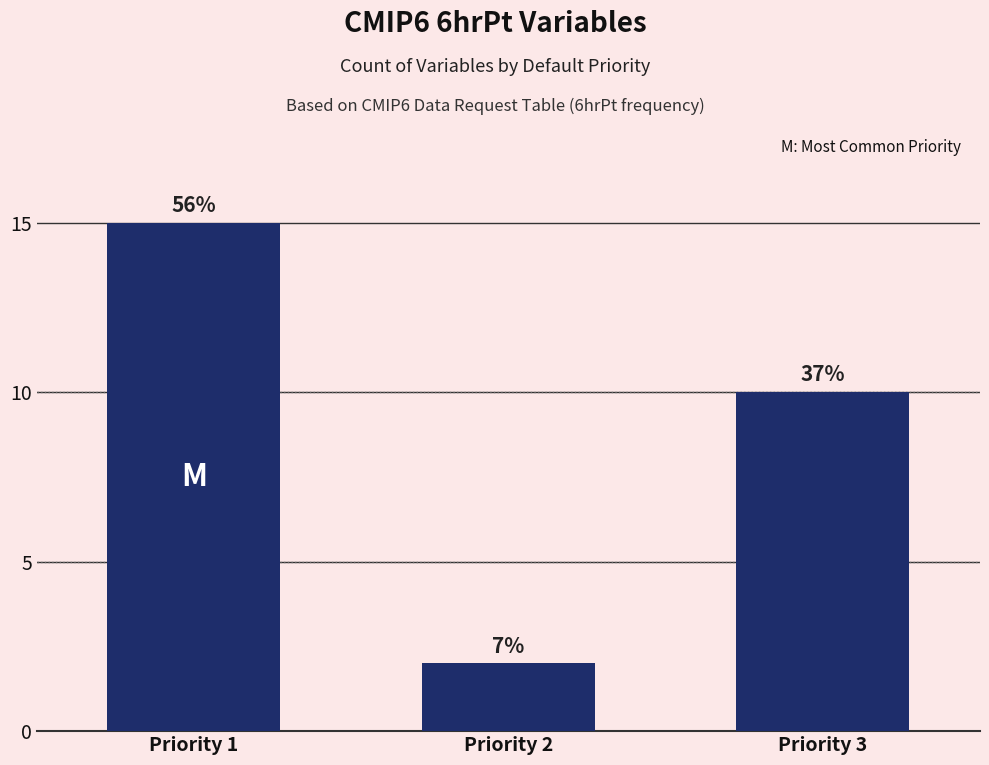

What is the value of the 3rd bar from the left?

10